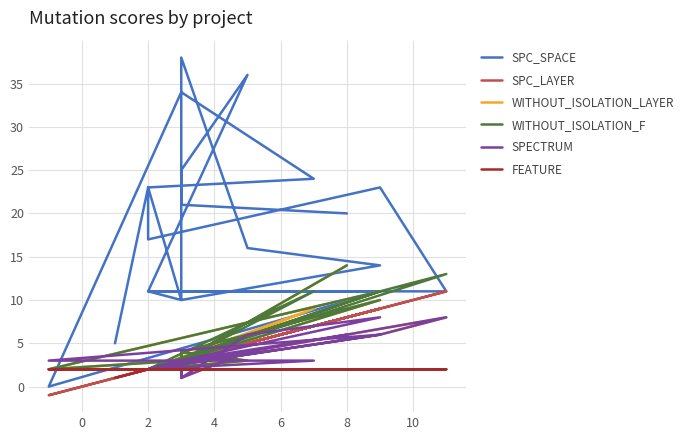

At how many categories does at least one series exceed 36?

1